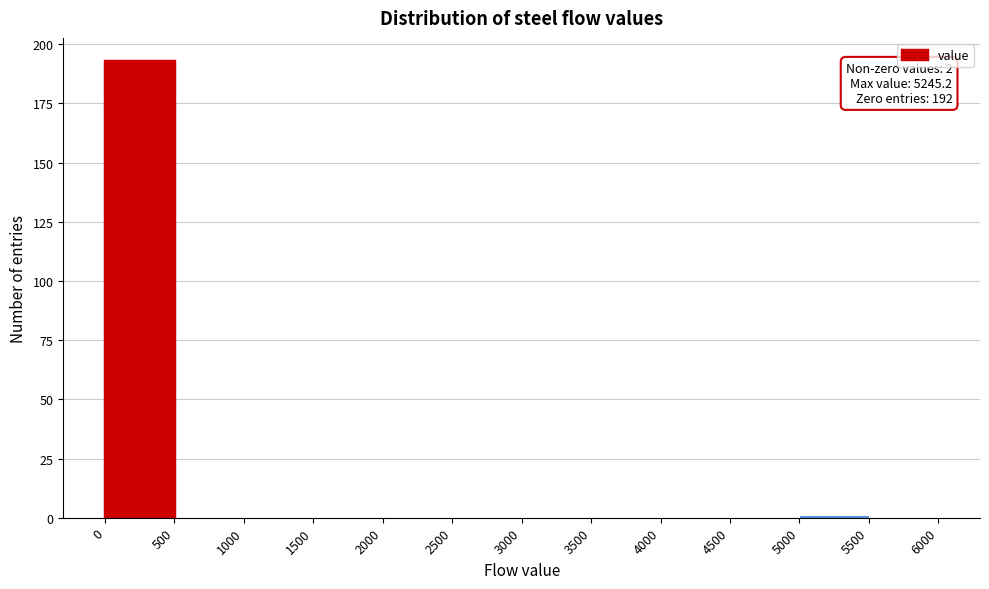

Which range on the x-axis has the tallest bar?

0 to 500